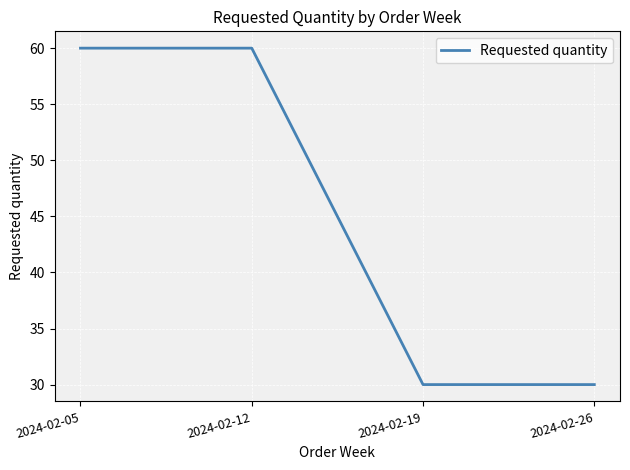

What value does the data have at 2024-02-12, to the nearest 5?

60